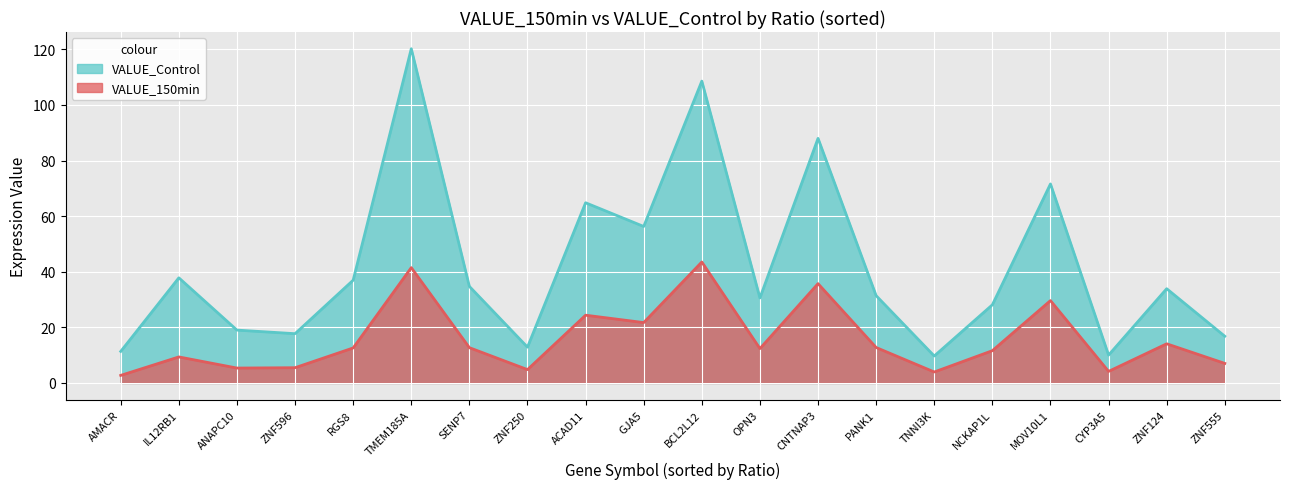

The VALUE_150min series shows 6.1 at TNNI3K. True or false?

False